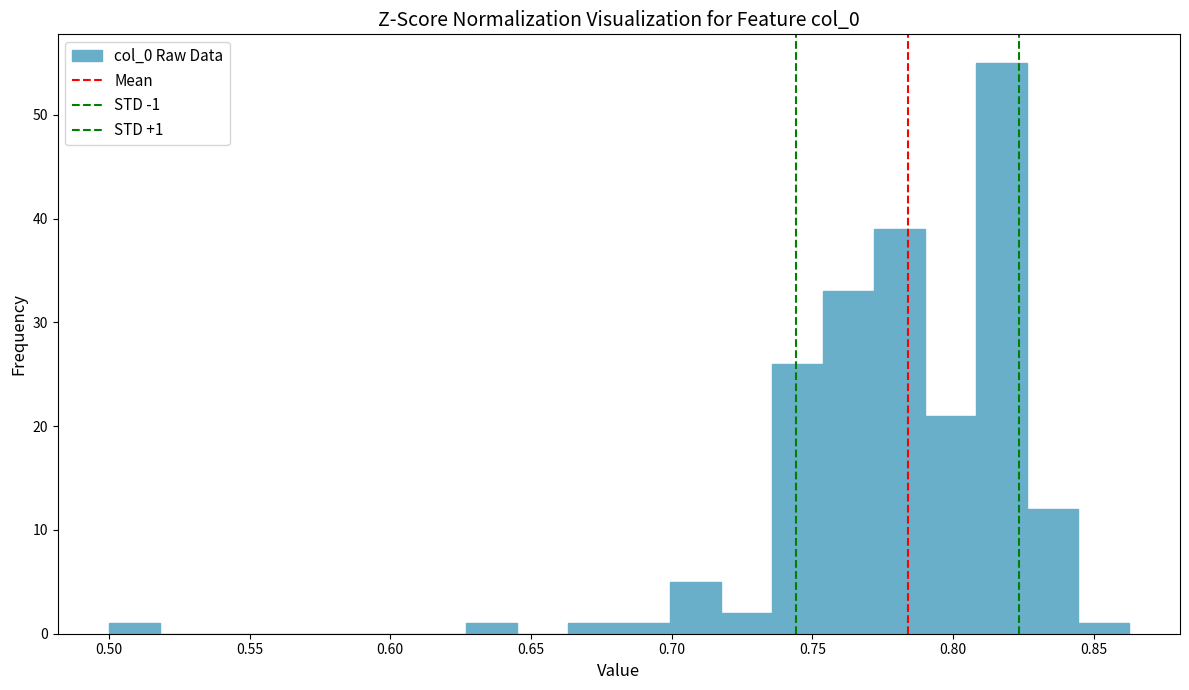

Around what value on the x-axis is the tallest bar? Give the approximate position of its centre, as read against the axis.

0.815